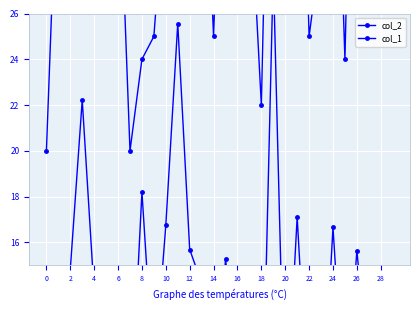

Which has a higher value, 12 or 22?

22